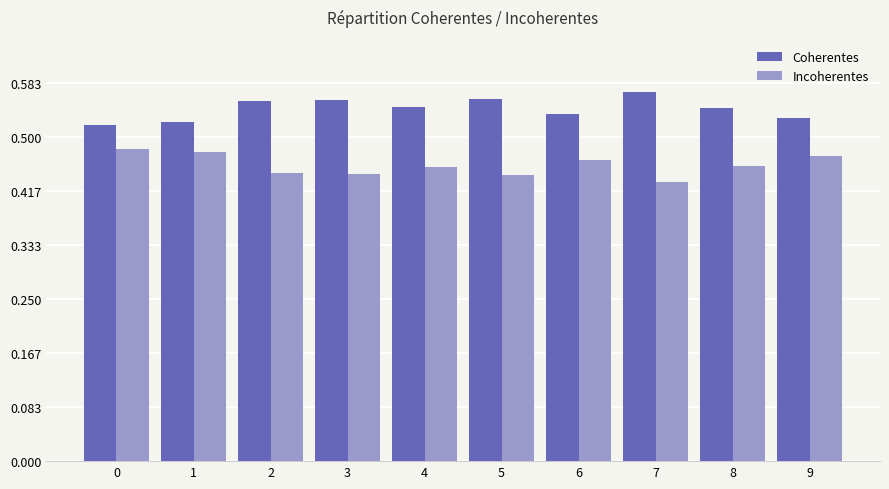

Rank the series by their average value, from lowest to highest.

Incoherentes, Coherentes